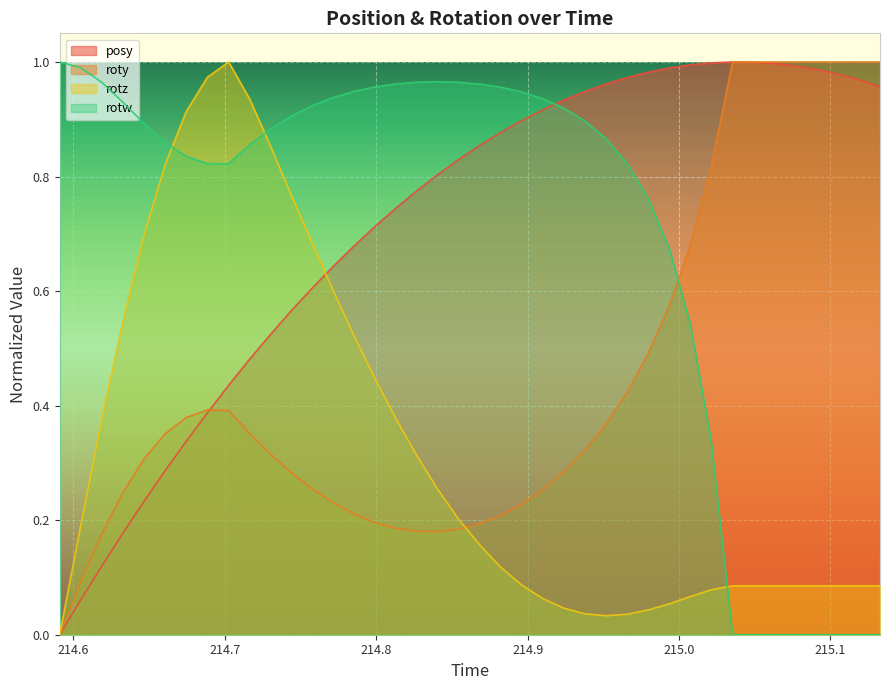

After their last crossing, which series has the higher values: rotw or rotz?

rotz